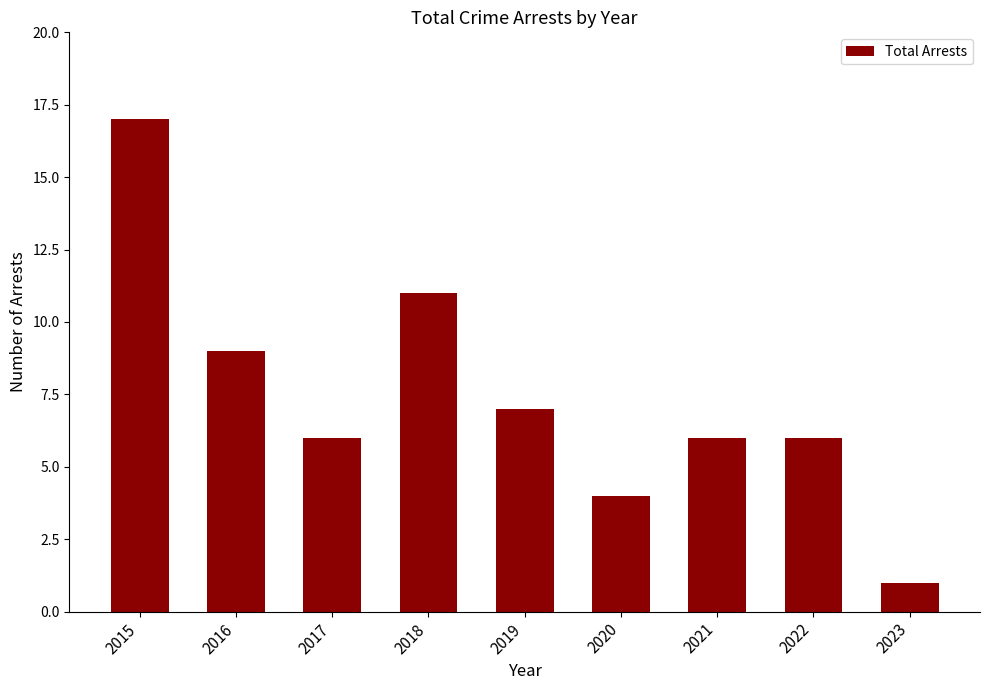

Count the number of data series in this chart.

1